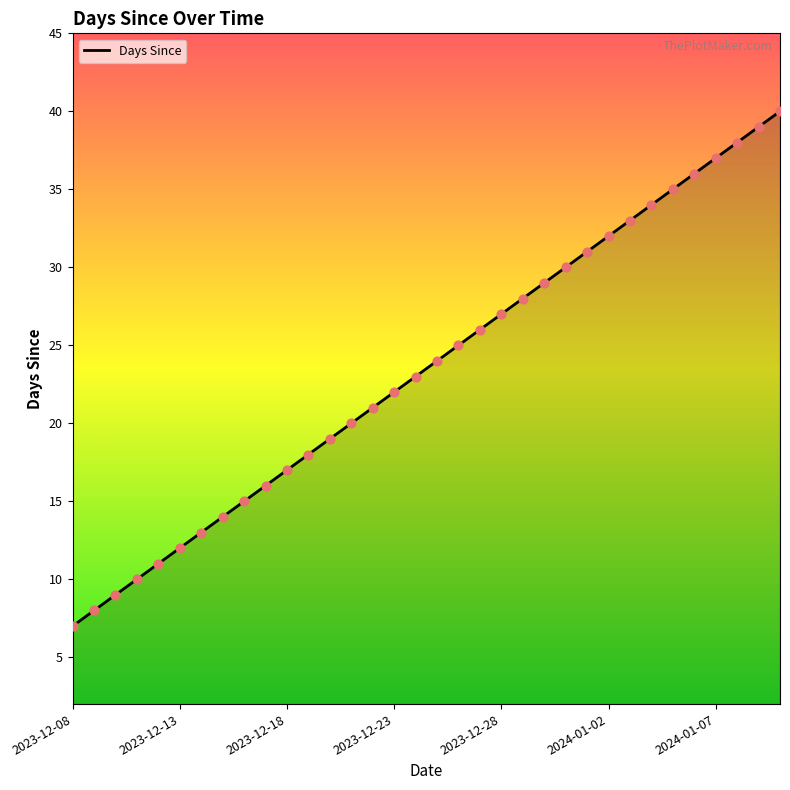

What is the smallest value displayed?

7